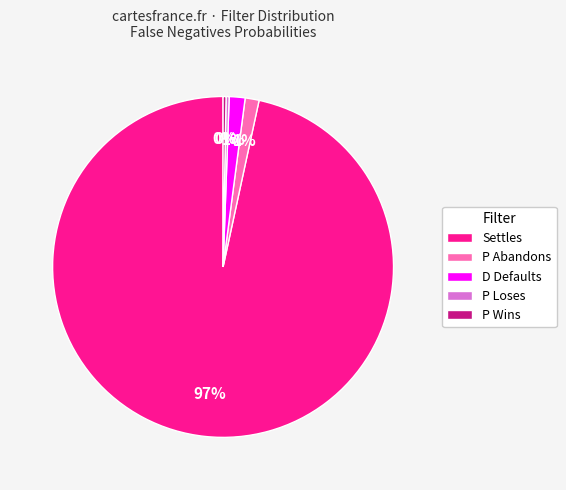

What is the largest slice in the pie chart?

Settles